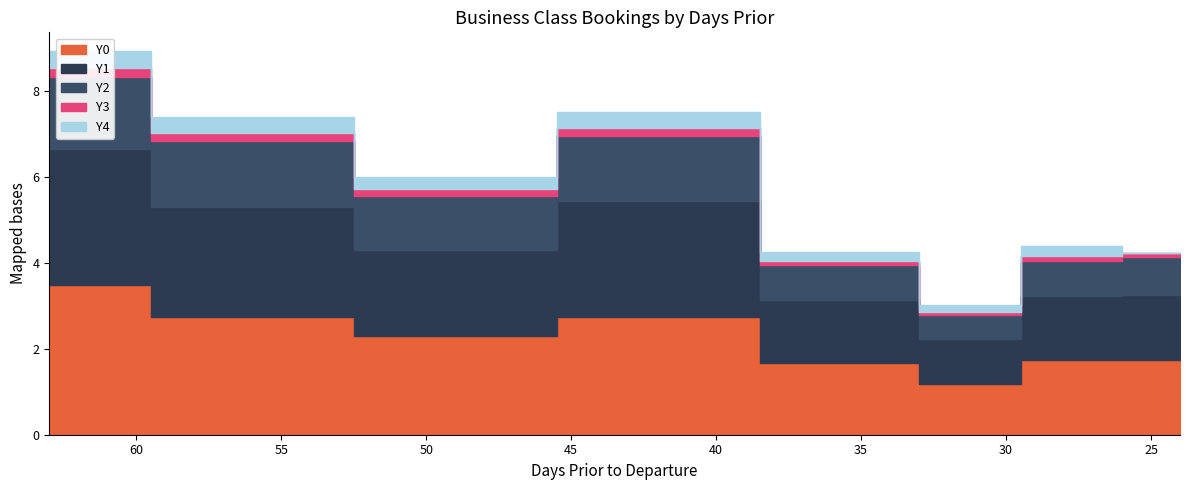

Which series has the widest spread of values?

Y0